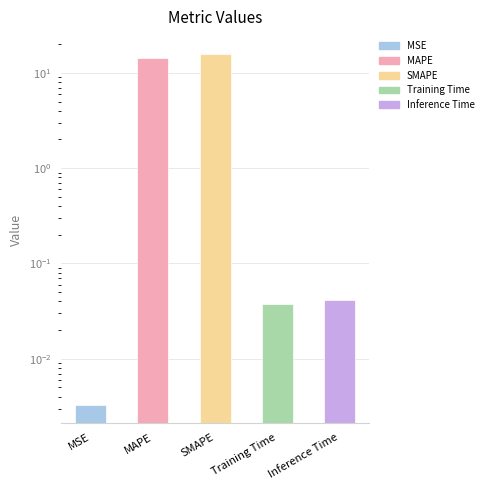

What is the maximum value shown in the chart?

15.6